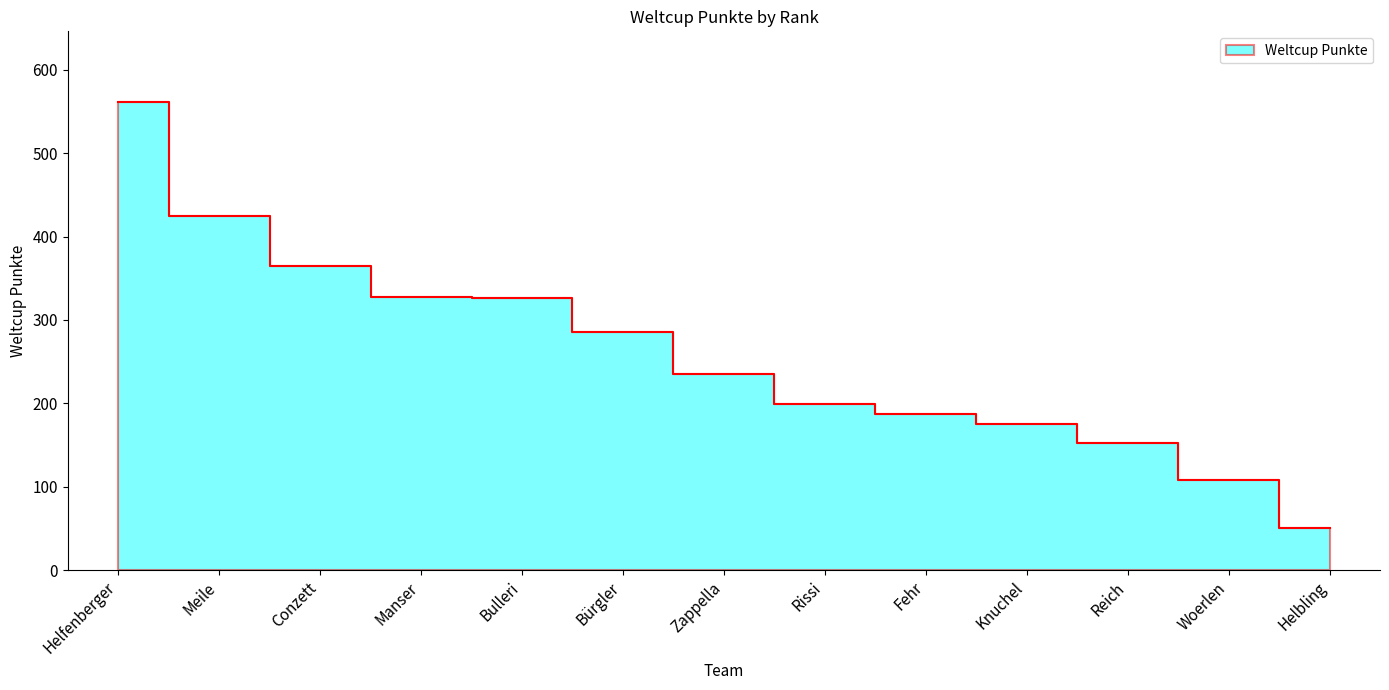

What is the sum of all values?

3398